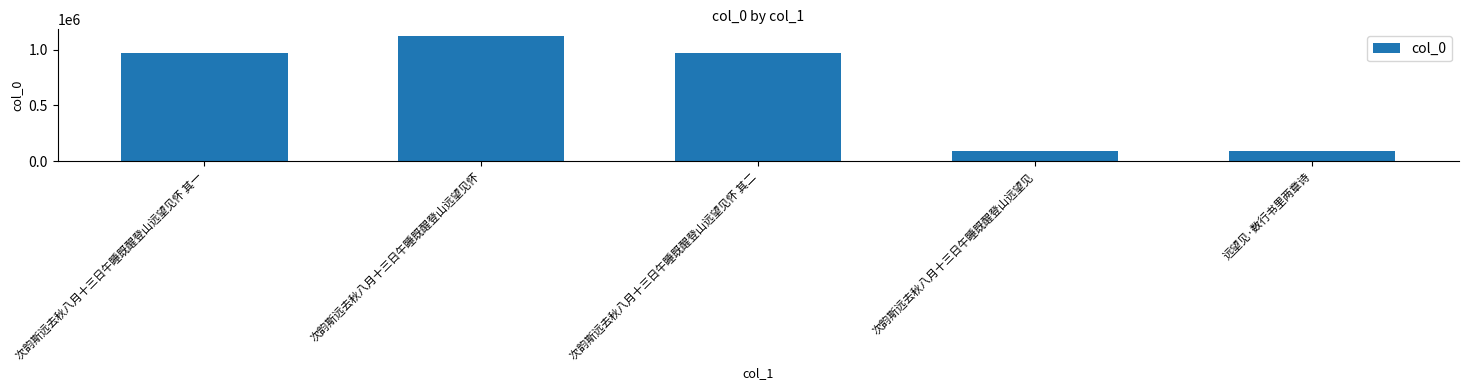

At which category does the chart reach its peak across all series?

次韵斯远去秋八月十三日午睡既醒登山远望见怀